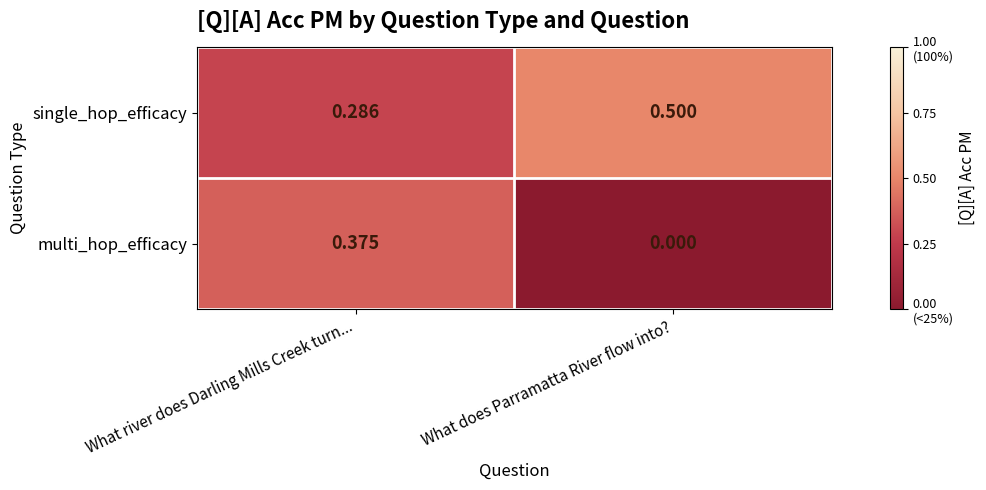

Where is single_hop_efficacy nearest to the value 0?

What river does Darling Mills Creek turn...